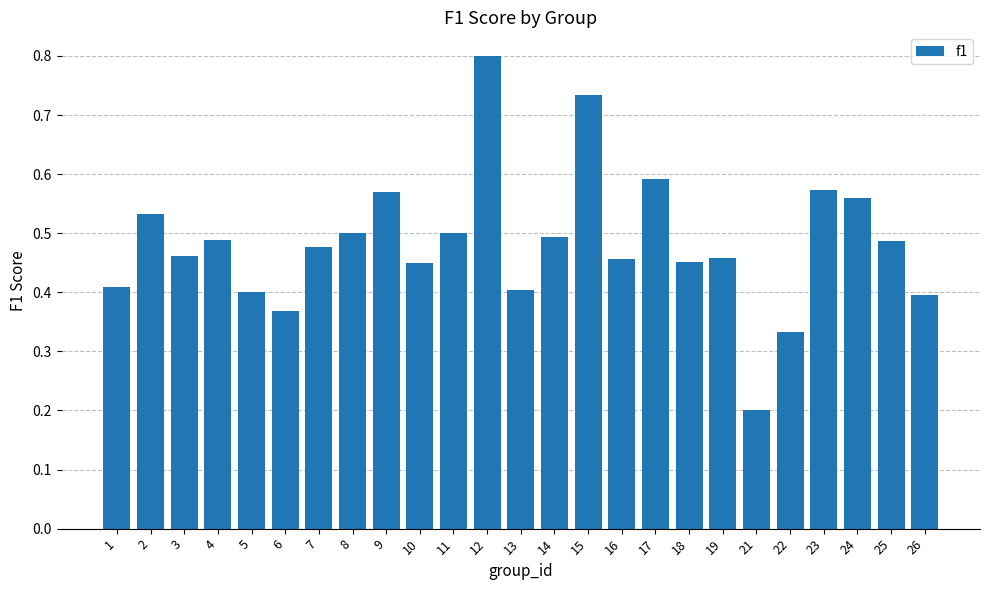

Which category has the lowest value across all series?

21